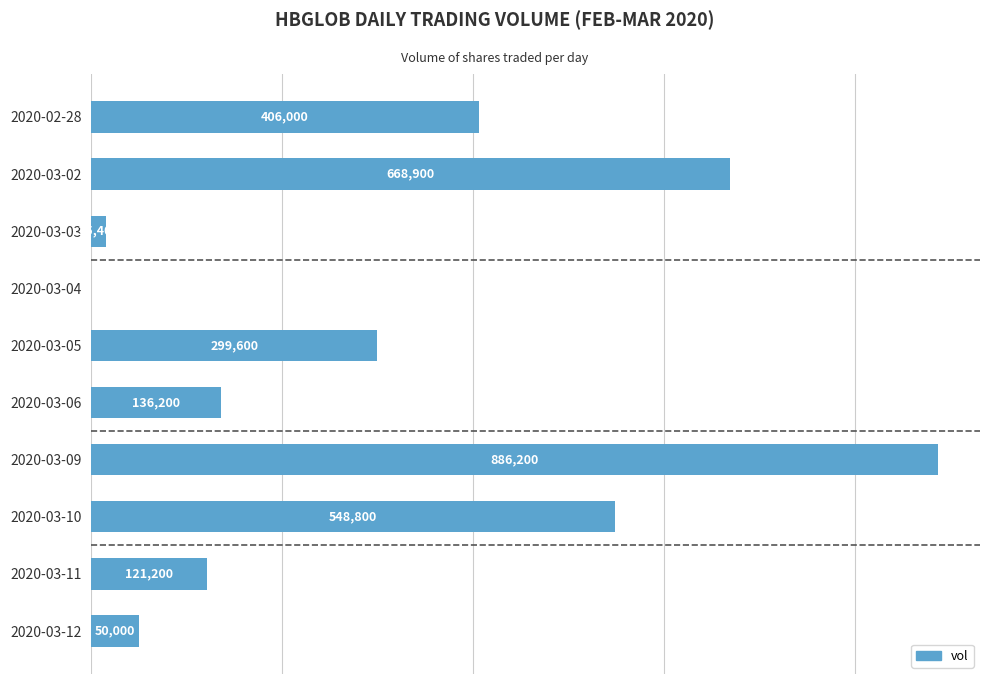

Does the chart contain stacked bars?

No